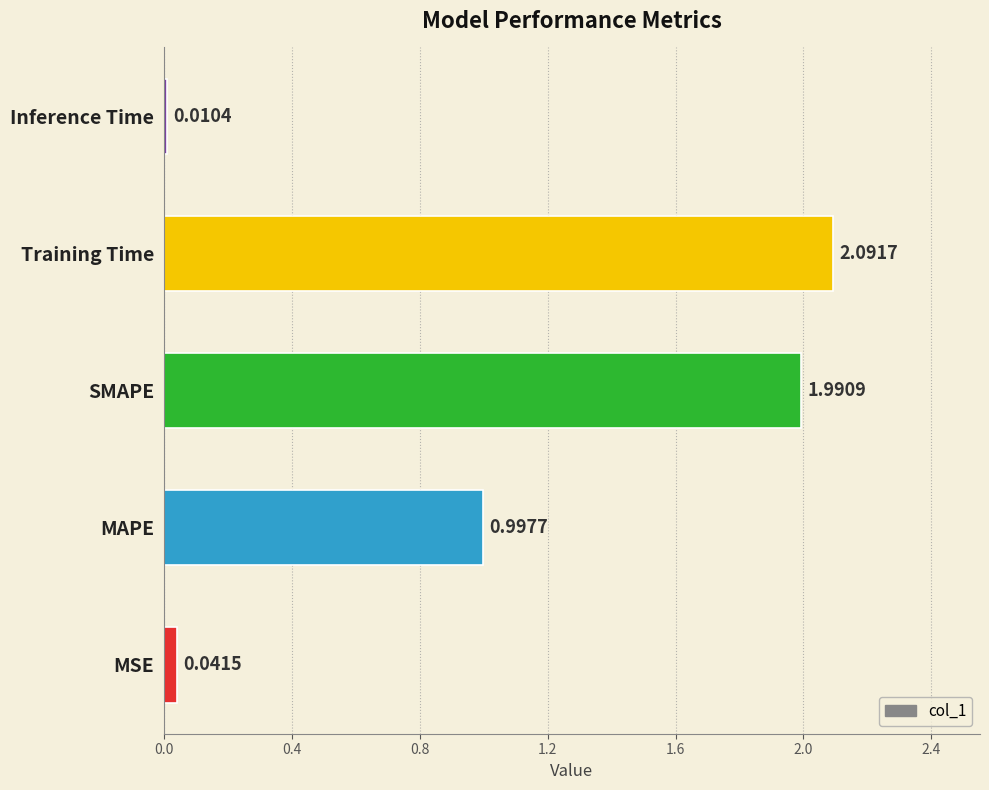

What is the change in value from MSE to MAPE?

+1.0